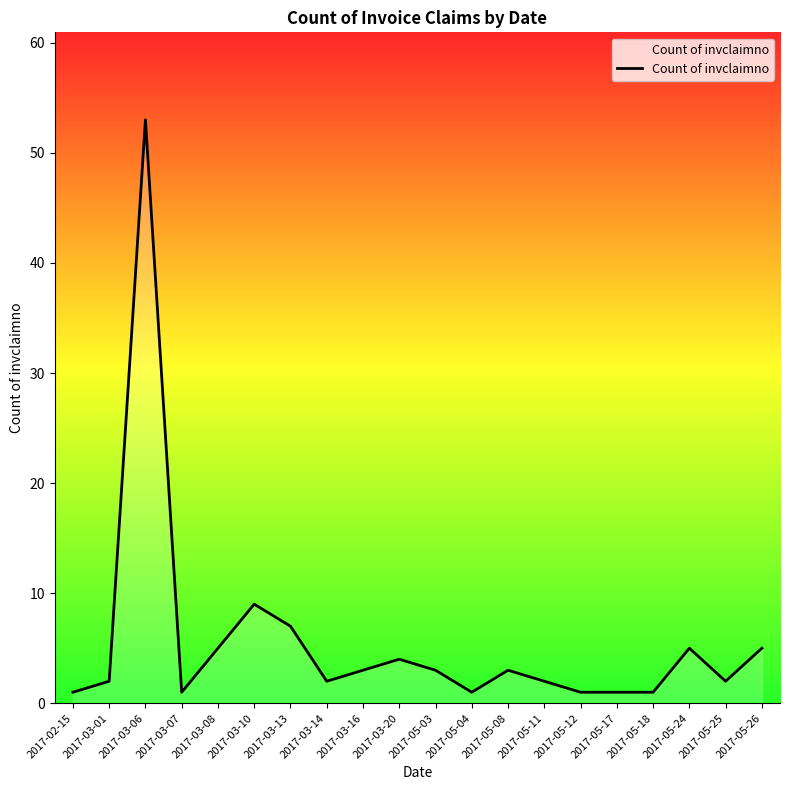

Reading left to right, transcribe all the data shown in this chart.

2017-02-15=1	2017-03-01=2	2017-03-06=53	2017-03-07=1	2017-03-08=5	2017-03-10=9	2017-03-13=7	2017-03-14=2	2017-03-16=3	2017-03-20=4	2017-05-03=3	2017-05-04=1	2017-05-08=3	2017-05-11=2	2017-05-12=1	2017-05-17=1	2017-05-18=1	2017-05-24=5	2017-05-25=2	2017-05-26=5